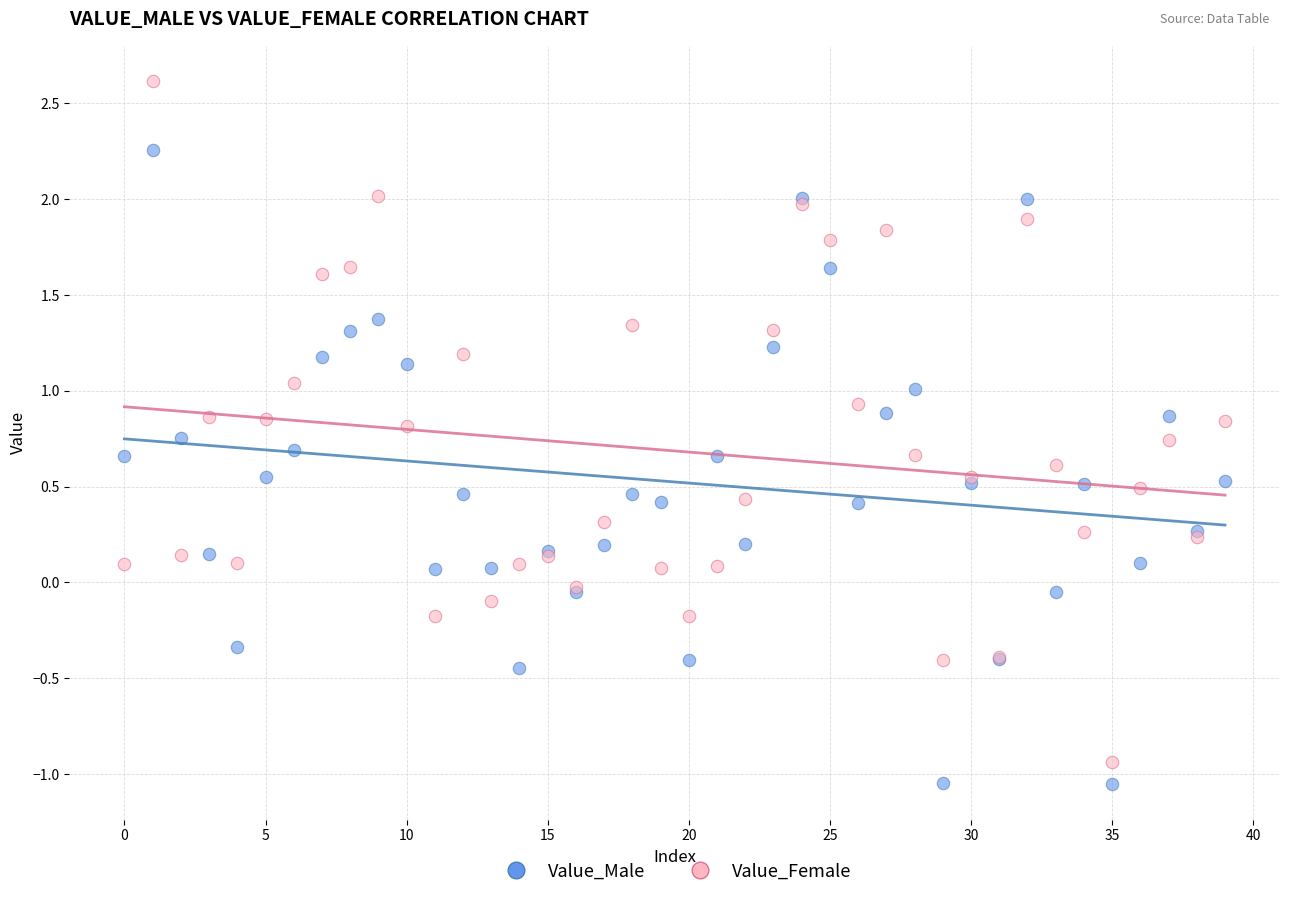

Which series reaches the maximum Y coordinate?

Value_Female